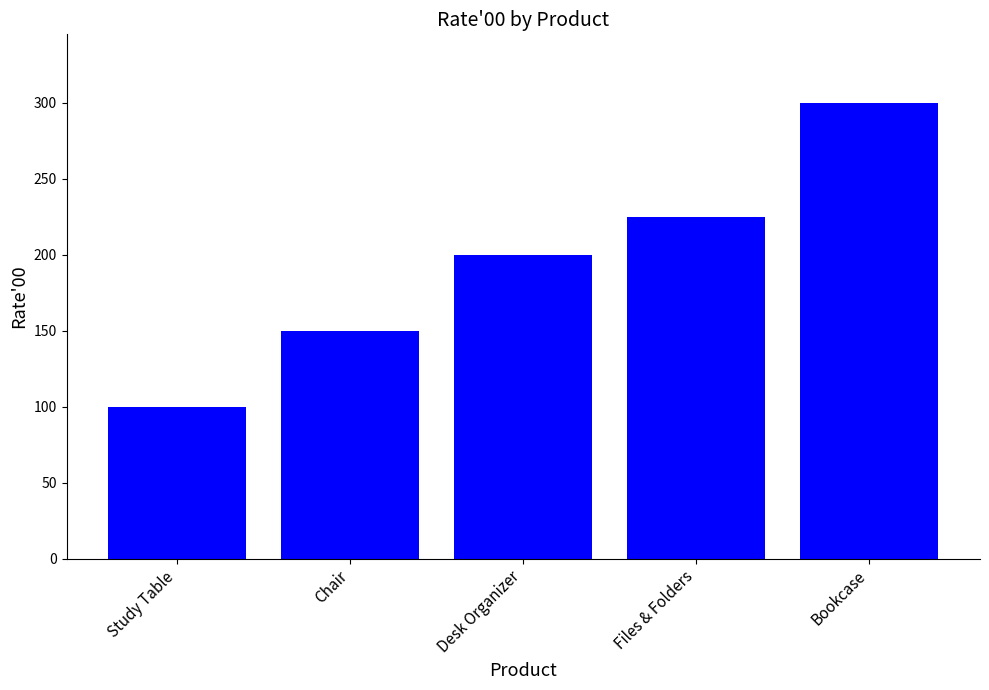

What is the greatest value displayed?

300